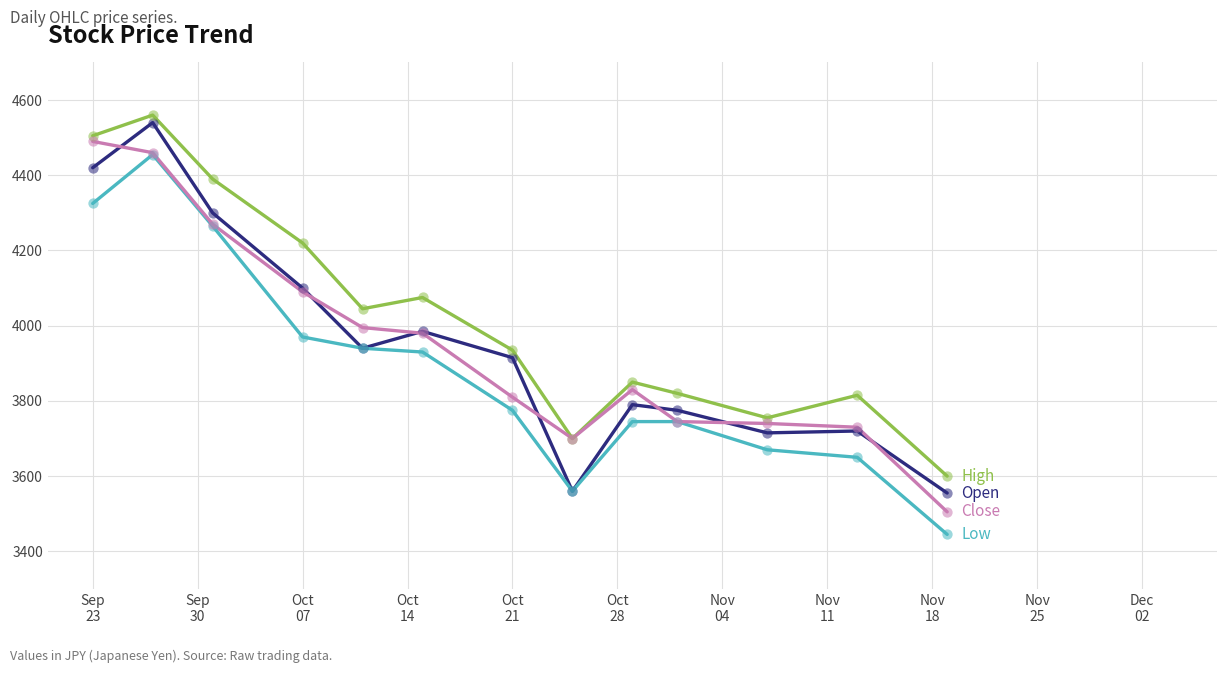

What is the maximum value shown in the chart?

4560